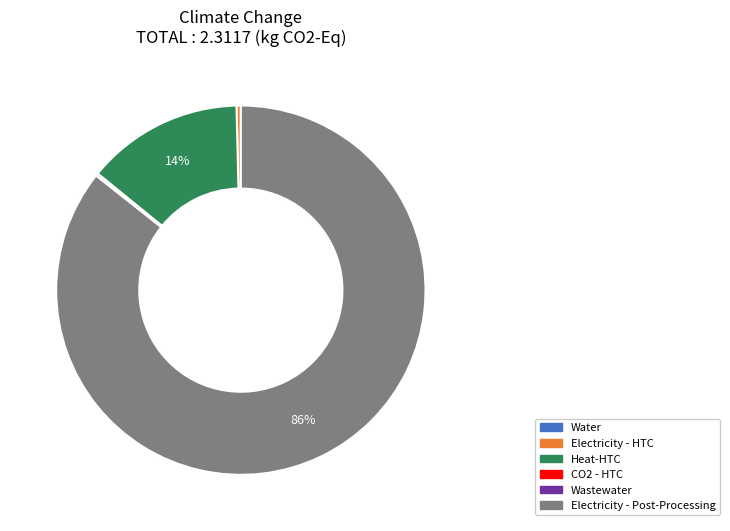

Is there any slice that represents more than half of the pie?

Yes